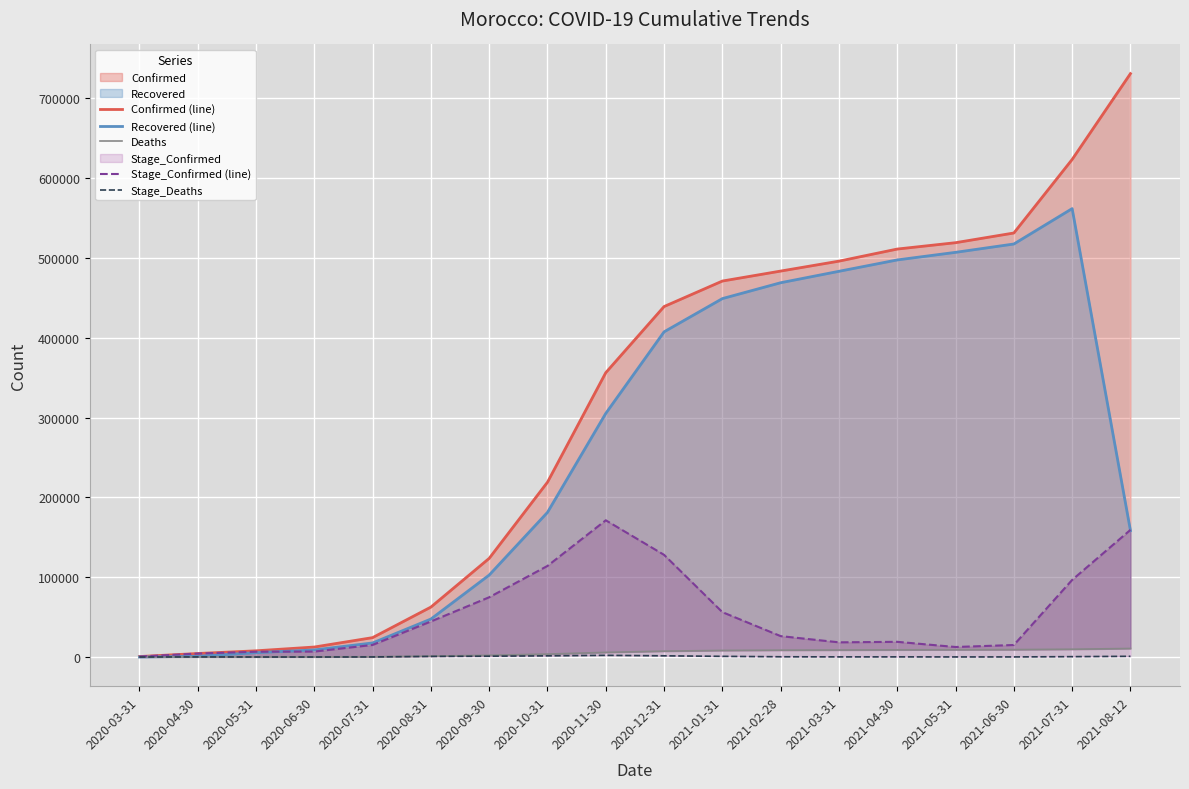

Count the number of categories in the chart.

18